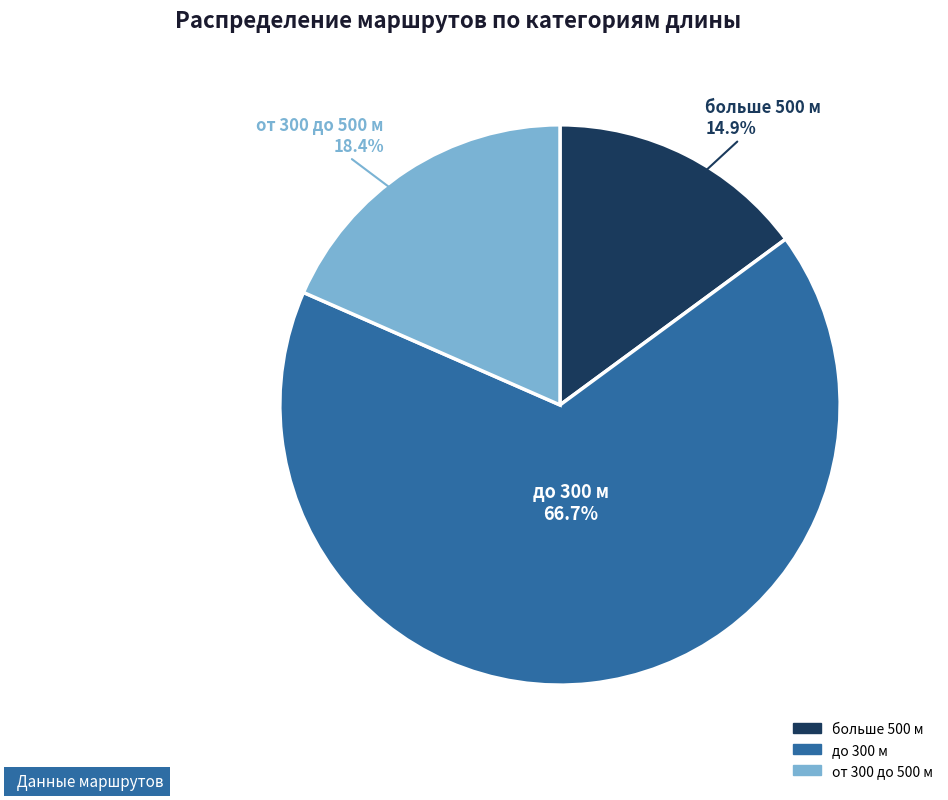

The до 300 м slice represents 67% of the pie. True or false?

True